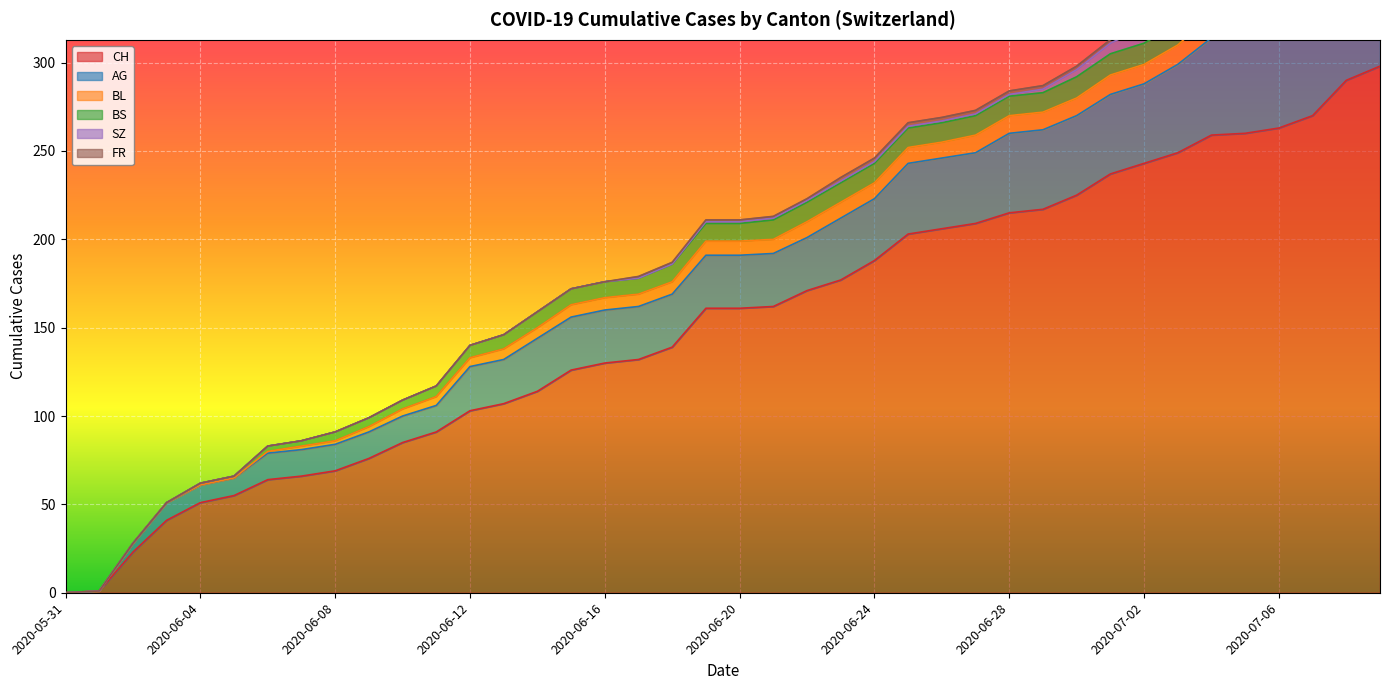

True or false: CH and AG intersect in this chart.

False